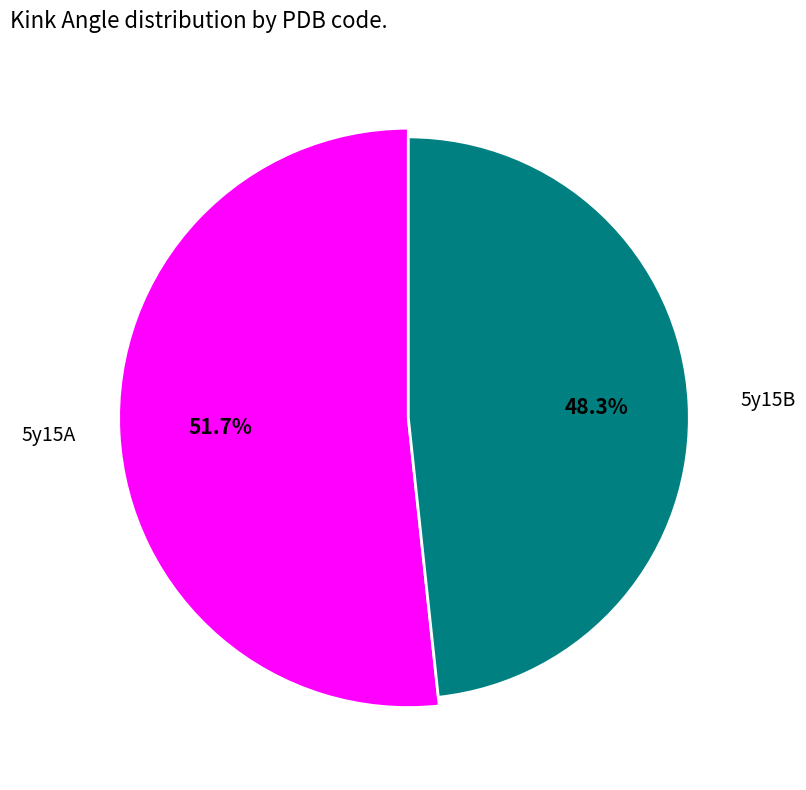

What is the smallest slice in the pie chart?

5y15B